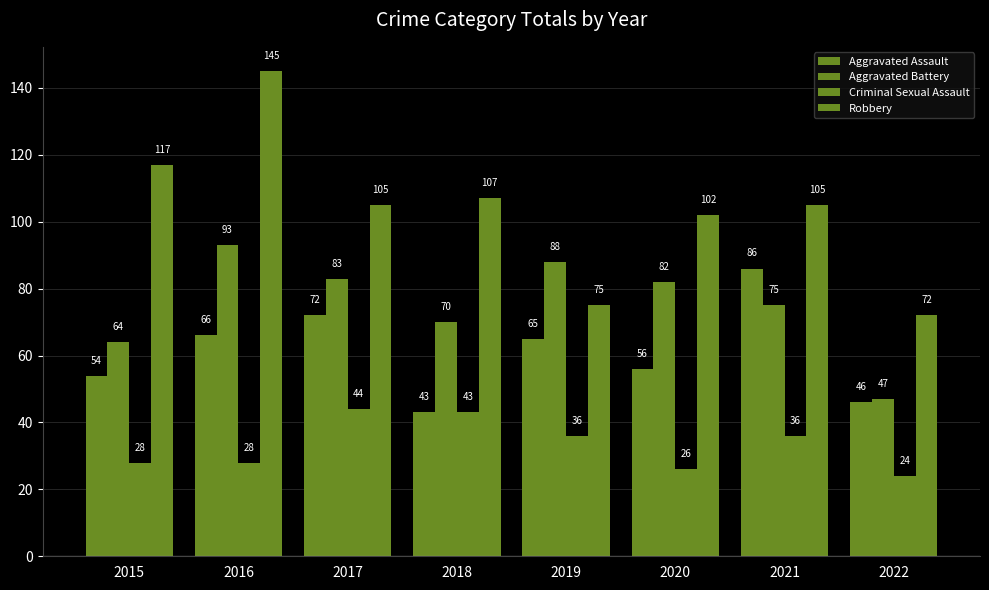

How many groups of bars are there?

8